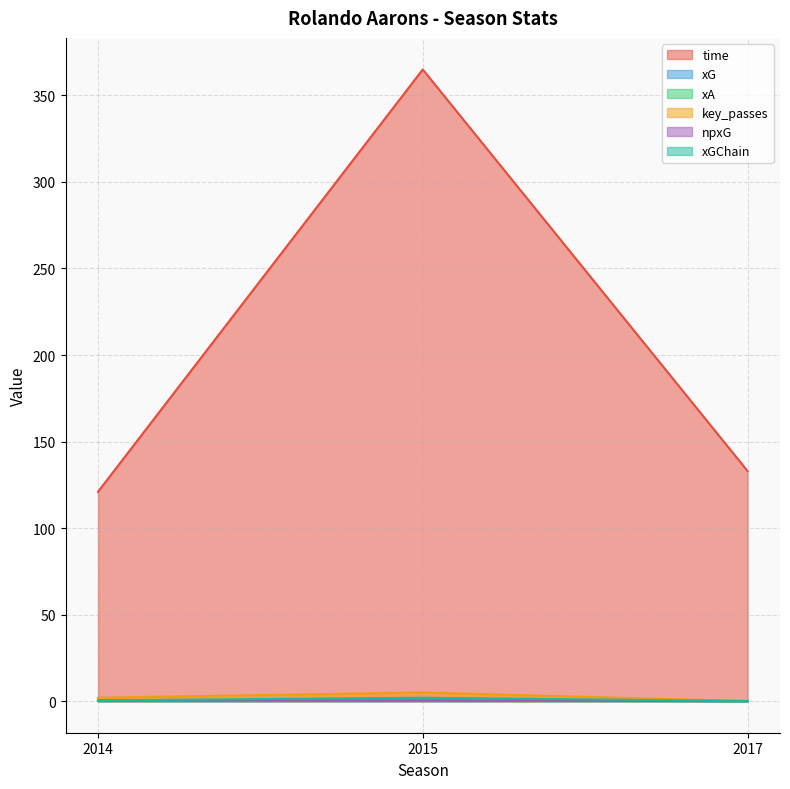

Reading left to right, transcribe all the data shown in this chart.

time: 121.0	365.0	133.0
xG: 0.3	0.4	0.0
xA: 0.1	0.6	0.0
key_passes: 2.0	5.0	0.0
npxG: 0.3	0.4	0.0
xGChain: 0.4	2.0	0.1